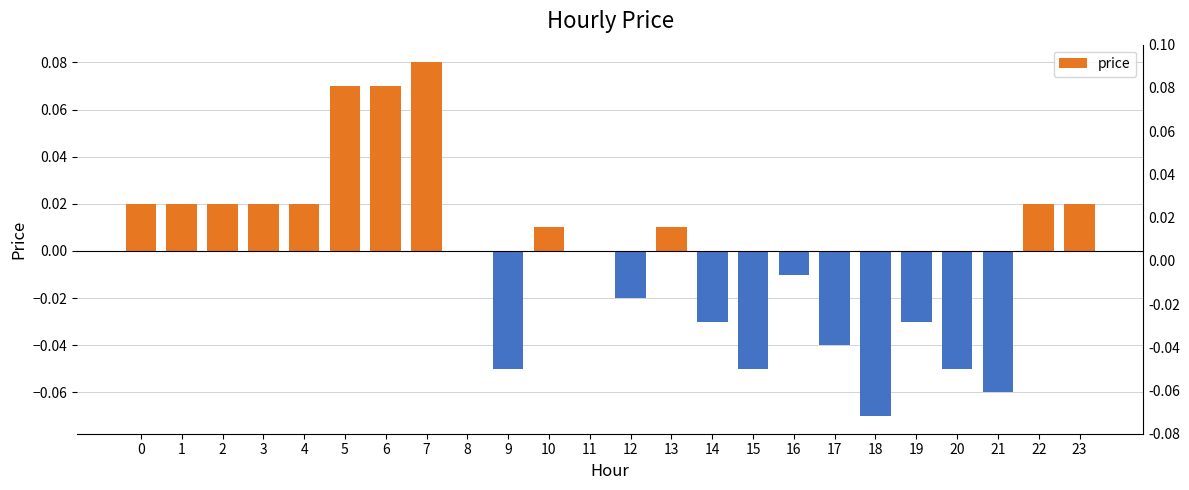

Rank the categories by value from lowest to highest.

18, 21, 9, 15, 20, 17, 14, 19, 12, 16, 8, 11, 10, 13, 0, 1, 2, 3, 4, 22, 23, 5, 6, 7